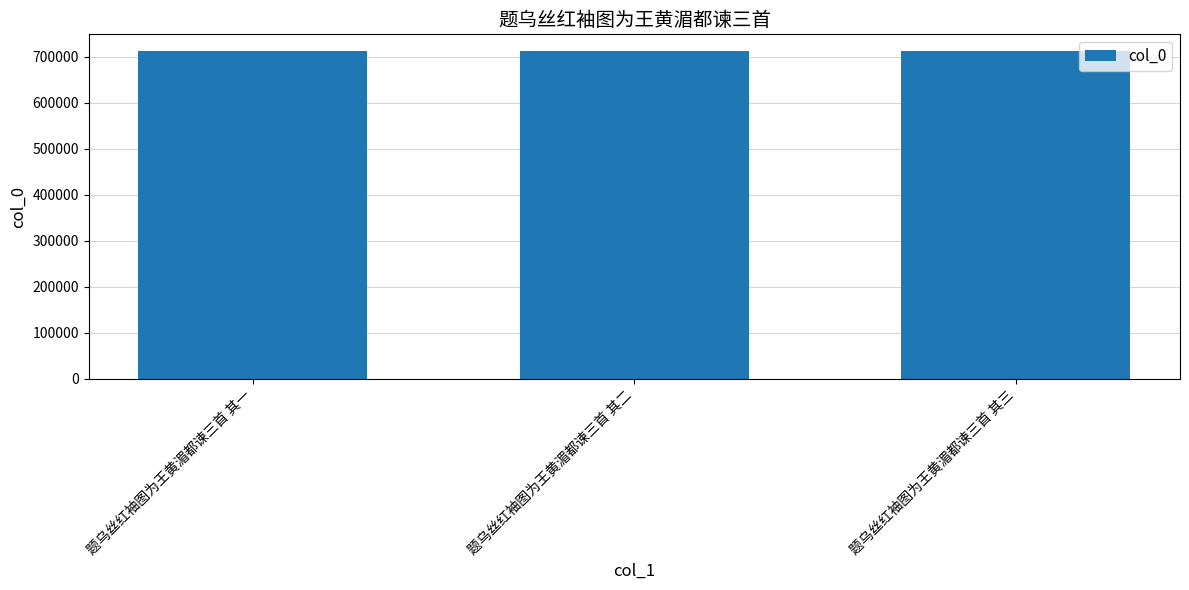

How many bars are there in total?

3